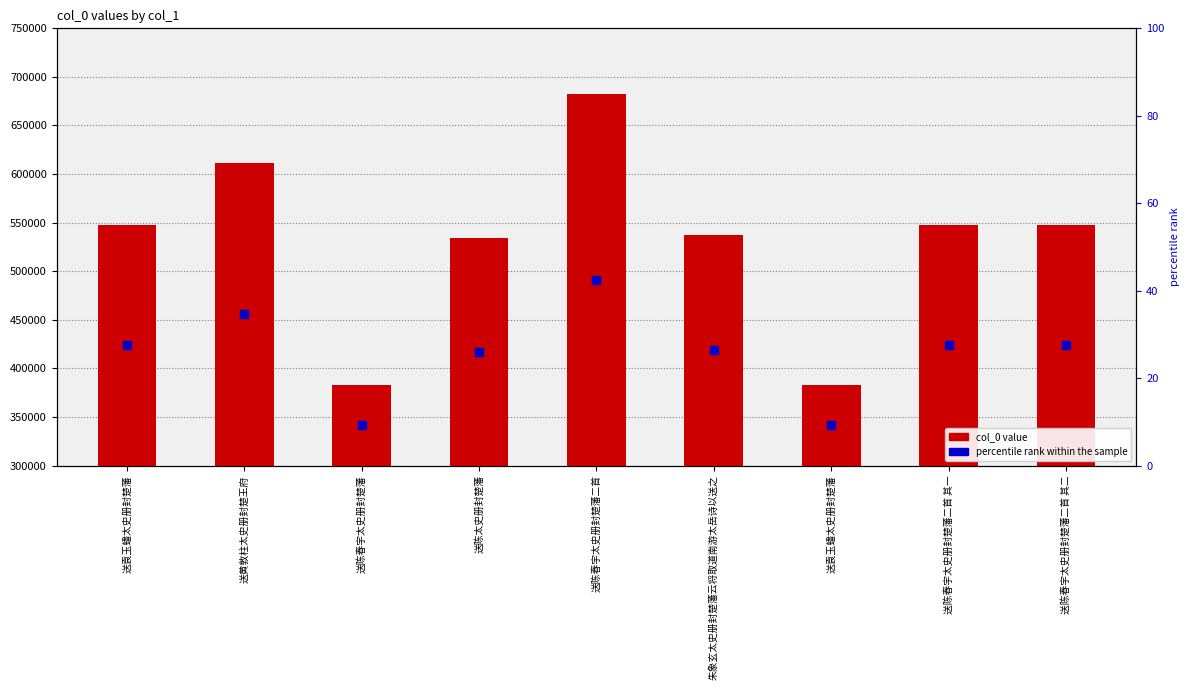

Which series contains the lowest Y value?

percentile rank within bar